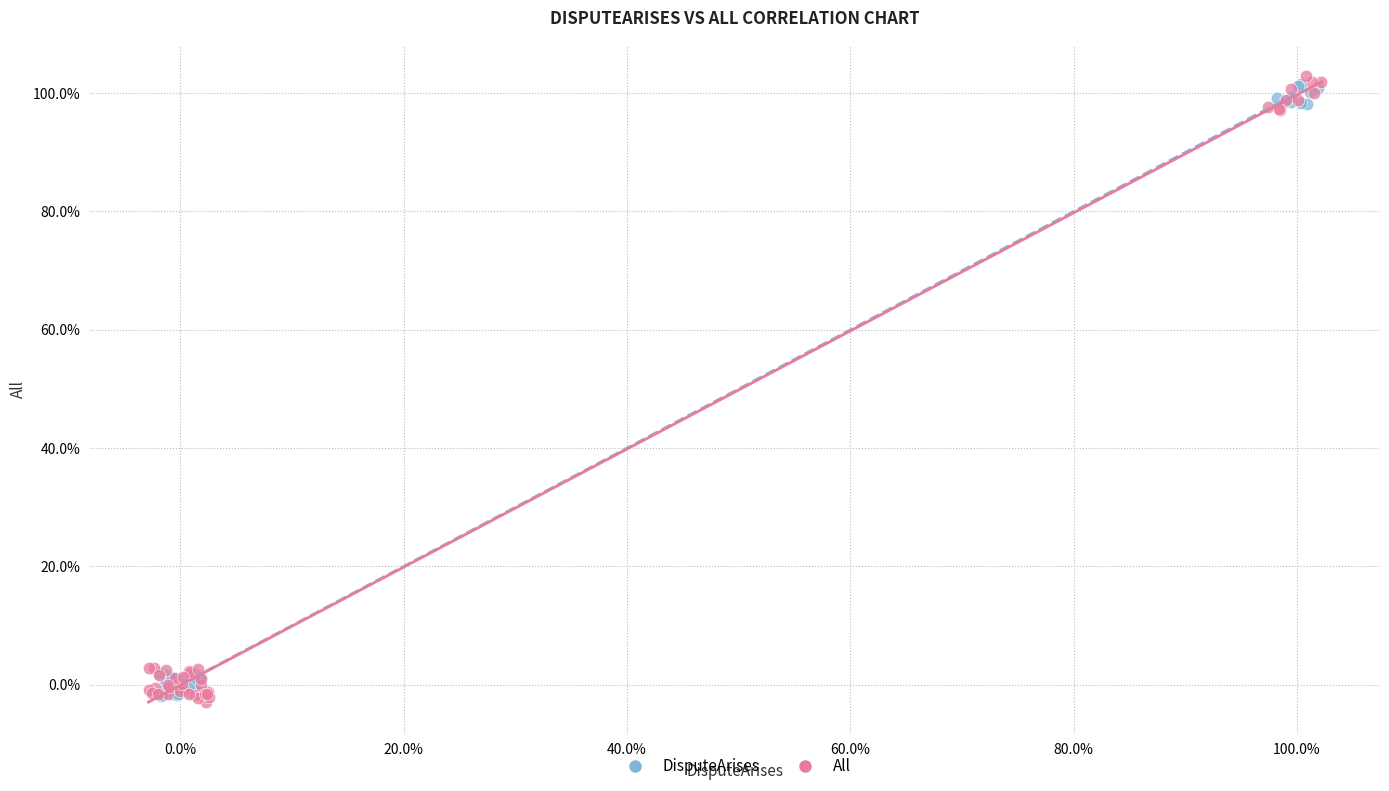

What are all the series names shown in the legend?

DisputeArises, All